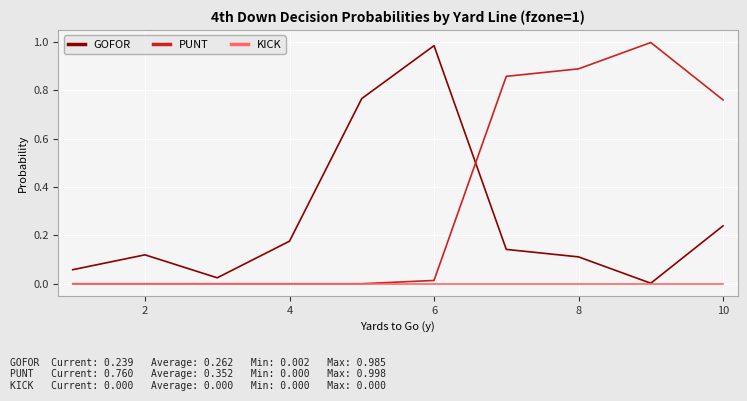

Which series ends up on top after the final intersection of PUNT and GOFOR?

PUNT